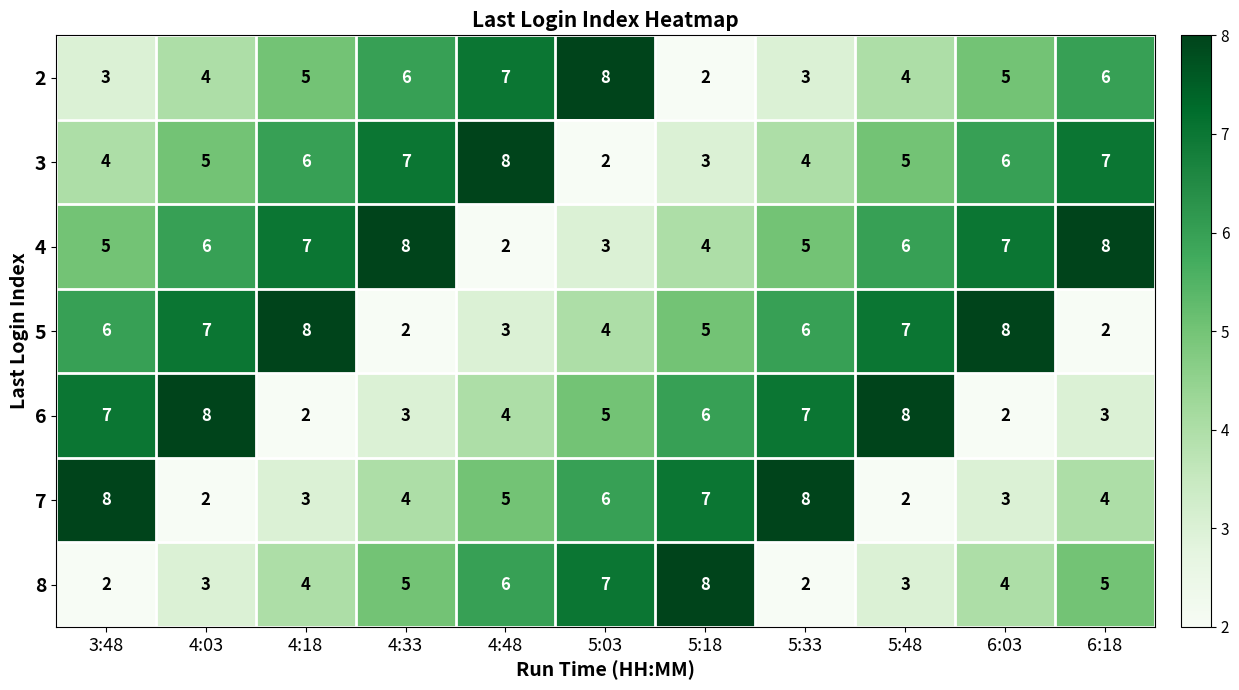

What is the maximum value for 6?

8